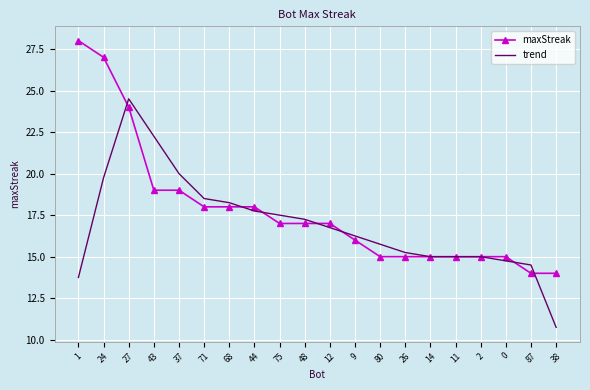

What position from the left is 87?

19